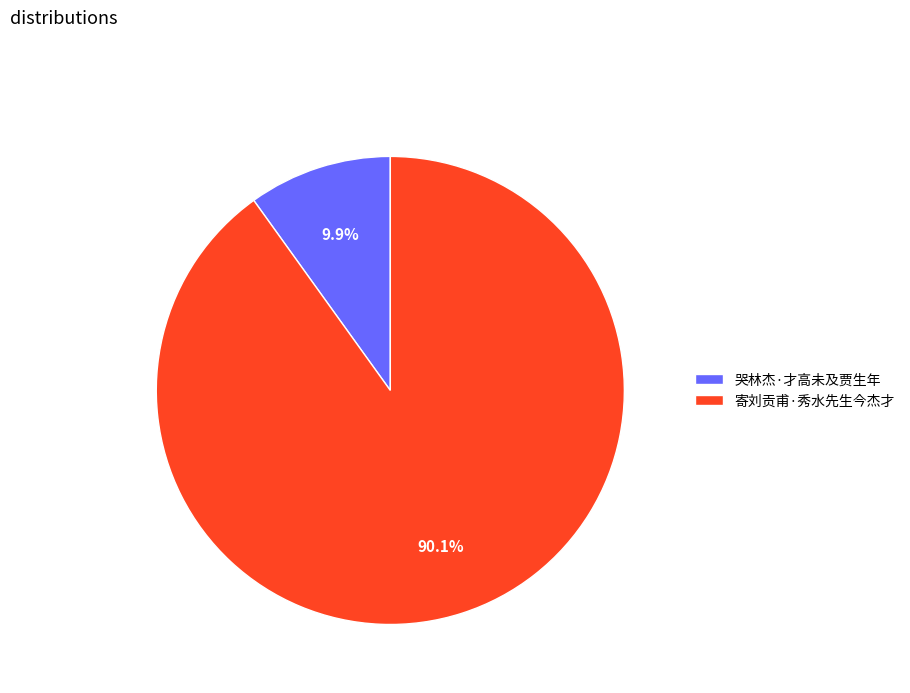

Is there a majority slice in this chart?

Yes